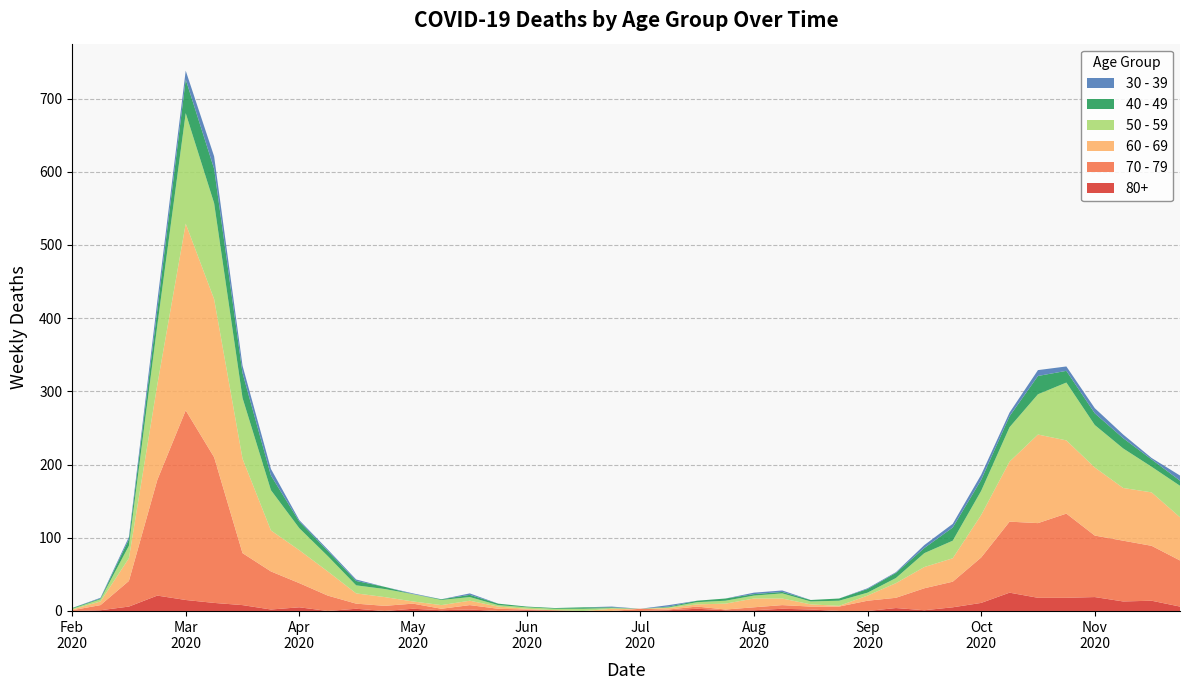

Reading left to right, extract all data points from this chart.

80+: 0	1	6	21	15	11	8	2	5	0	3	0	3	1	2	0	1	0	0	0	0	1	3	1	1	3	2	0	0	4	1	5	11	25	18	18	19	13	14	6
30 - 39: 0	1	3	12	12	17	10	9	2	2	2	0	1	0	2	0	0	0	0	1	0	2	0	0	2	2	0	0	1	1	4	5	7	5	8	6	7	5	2	7
40 - 49: 1	1	9	21	46	47	34	20	9	7	6	3	0	1	3	2	1	1	2	1	0	1	2	3	2	2	2	3	5	7	7	18	15	15	25	16	16	14	10	7
50 - 59: 1	3	17	81	151	131	83	55	30	21	11	11	10	7	5	2	2	2	3	1	0	1	3	4	4	7	4	7	4	7	19	24	33	47	55	79	58	54	35	43
60 - 69: 1	5	31	130	255	216	129	56	45	33	14	12	3	5	6	3	1	0	0	3	0	2	3	8	12	9	3	1	7	20	29	32	58	82	121	100	93	72	73	59
70 - 79: 1	7	35	158	259	199	71	52	33	21	7	7	7	2	6	3	1	1	0	0	3	1	3	1	4	5	4	6	14	14	30	35	62	97	102	115	84	83	75	63